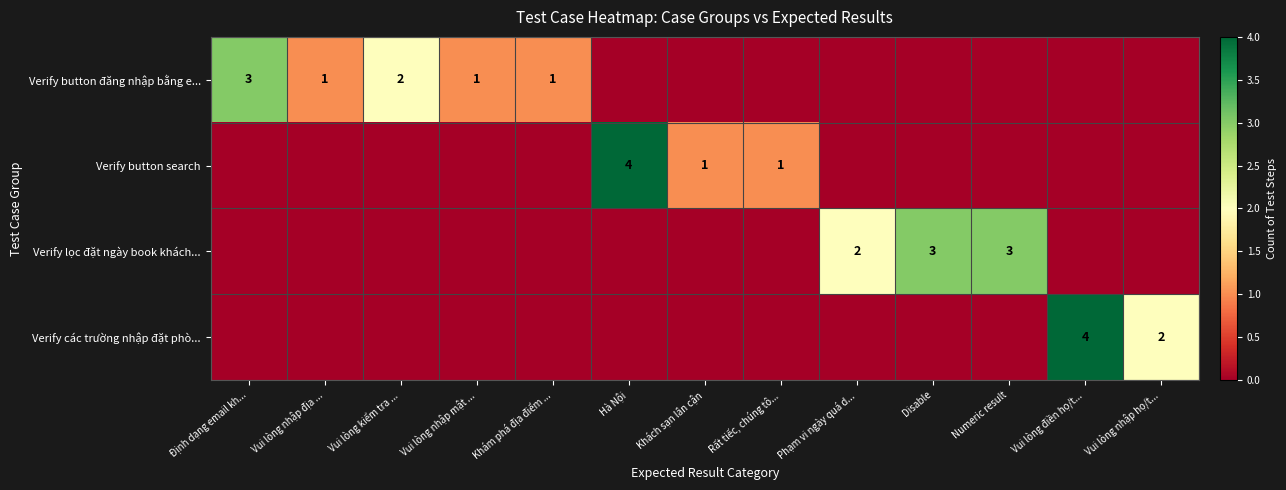

The Verify các trường nhập đặt phò... series shows 1 at Vui lòng nhập họ/t.... True or false?

False